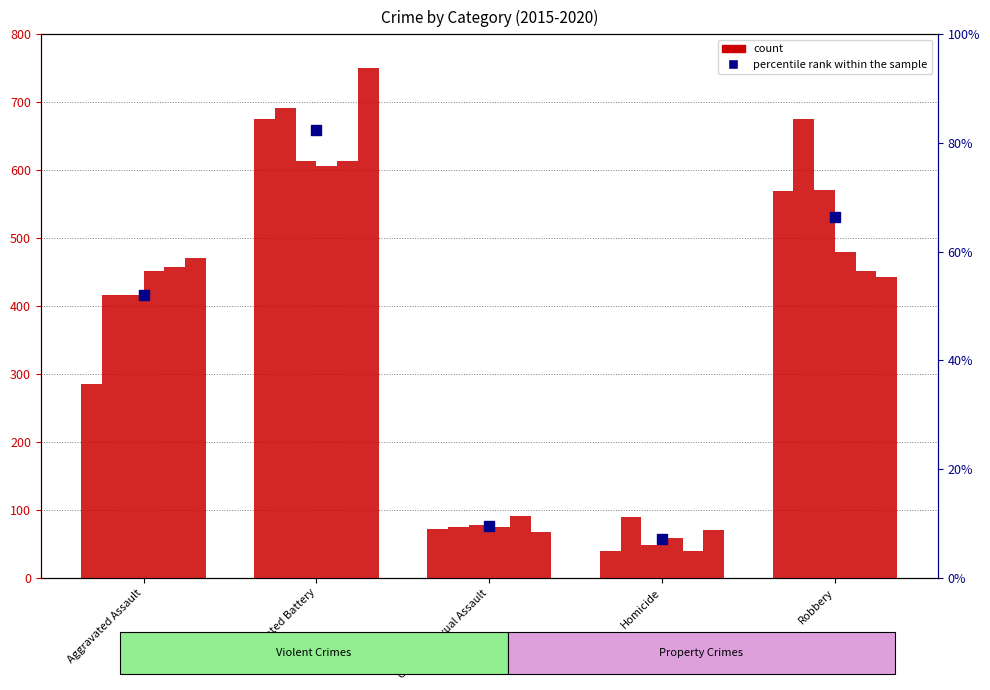

What is the change in value from Aggravated Assault to Homicide?

-44.9